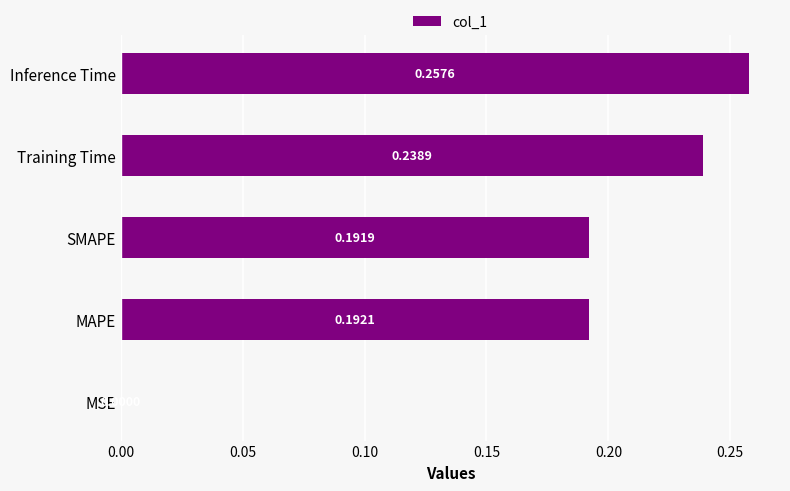

Between MSE and Training Time, which is larger?

Training Time